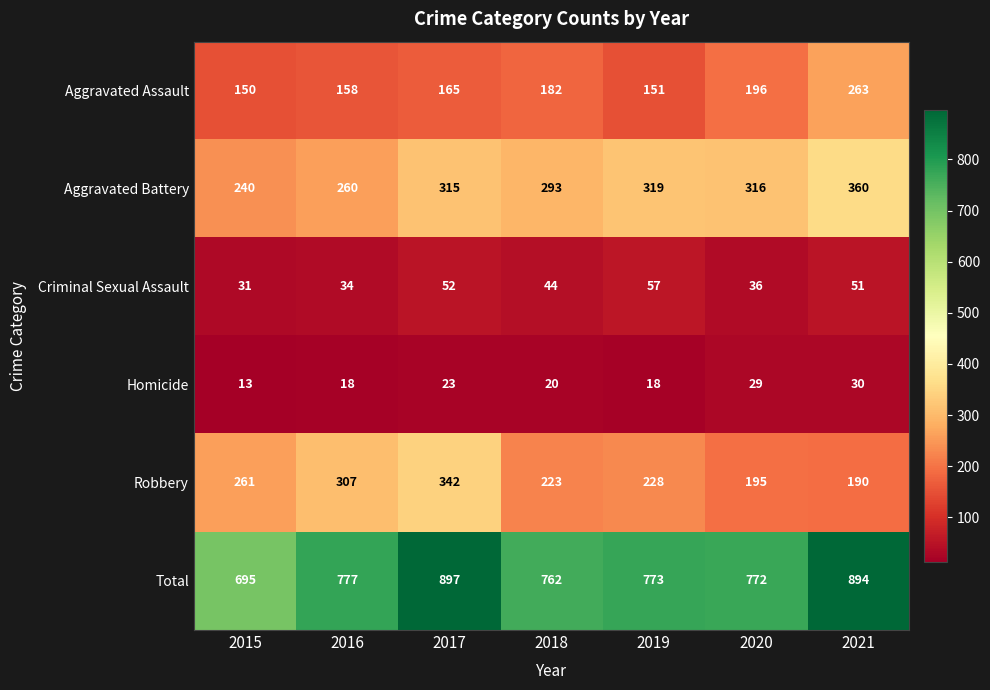

At 2020, list the series in order from smallest to largest.

Homicide, Criminal Sexual Assault, Robbery, Aggravated Assault, Aggravated Battery, Total